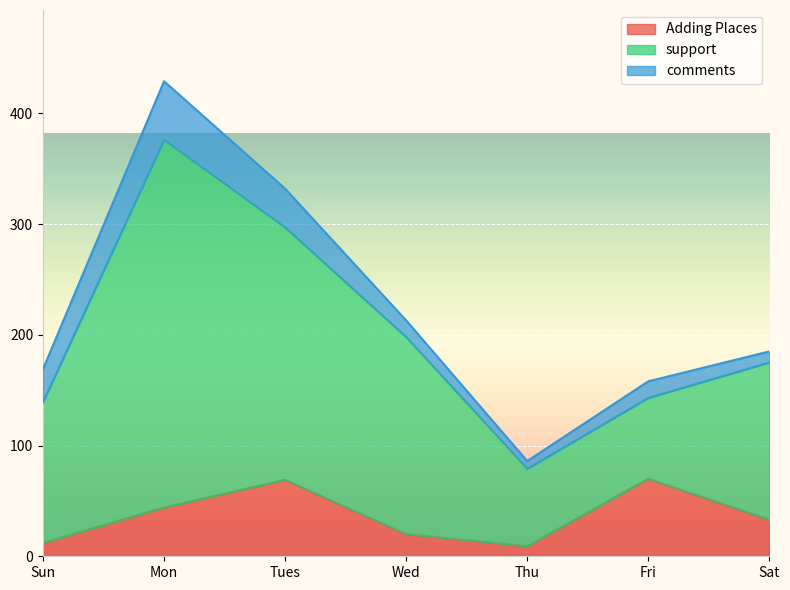

In support, how many points are lower than both neighbors (excluding endpoints)?

1